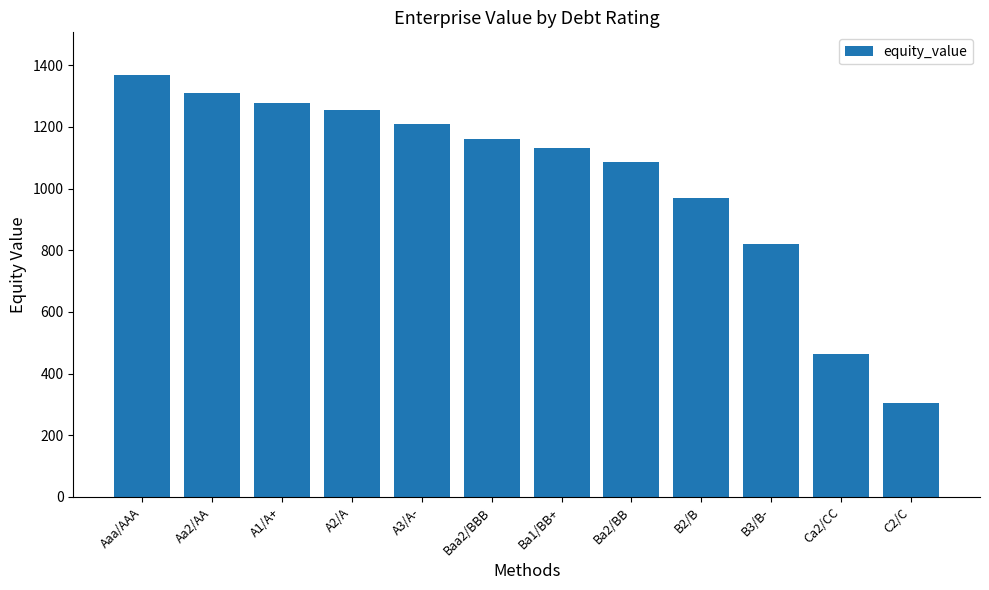

Approximately how many times larger is the value at A1/A+ compared to A3/A-?

1.1